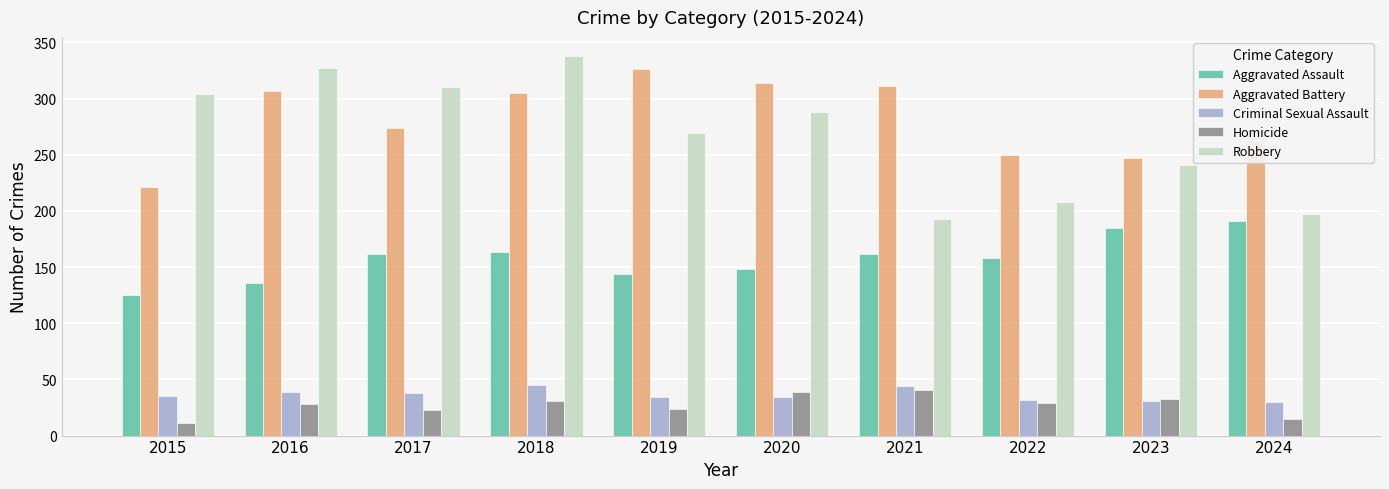

What are all the series names shown in the legend?

Aggravated Assault, Aggravated Battery, Criminal Sexual Assault, Homicide, Robbery